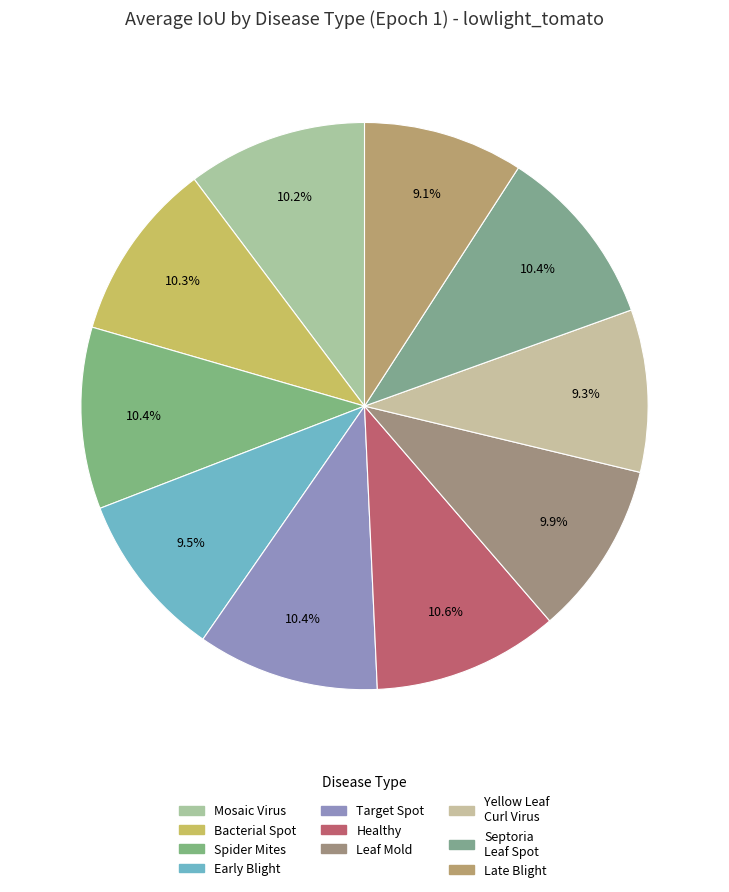

How many slices are in this pie chart?

10